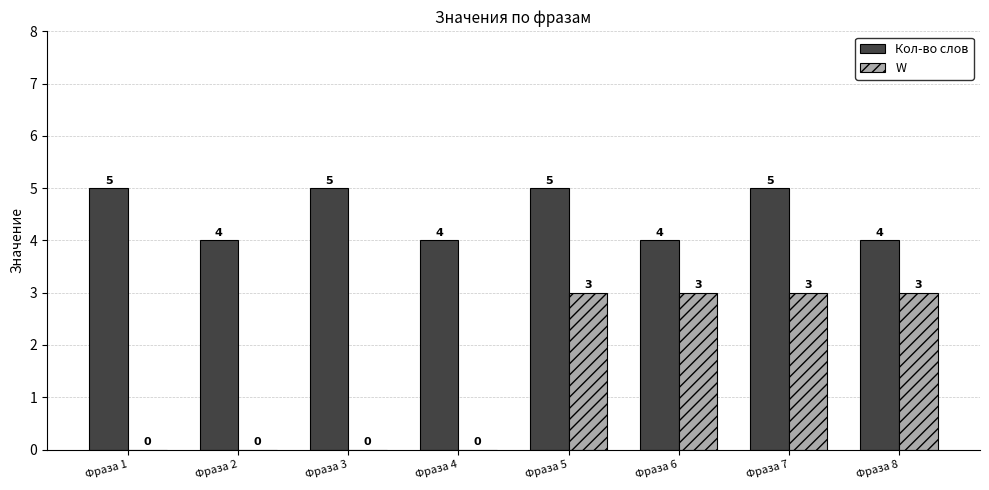

Which series has the largest total across all categories?

Кол-во слов